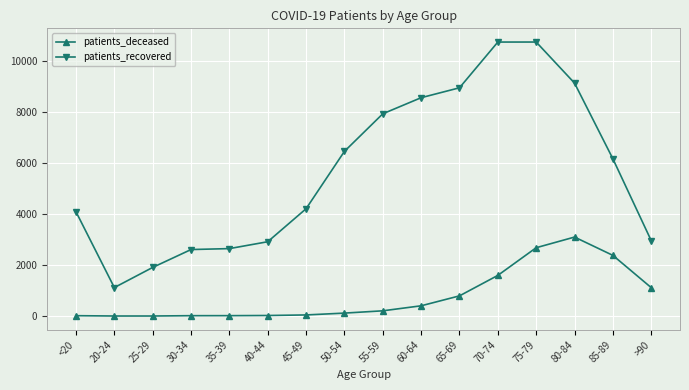

Which series changed the most between 20-24 and 30-34?

patients_recovered